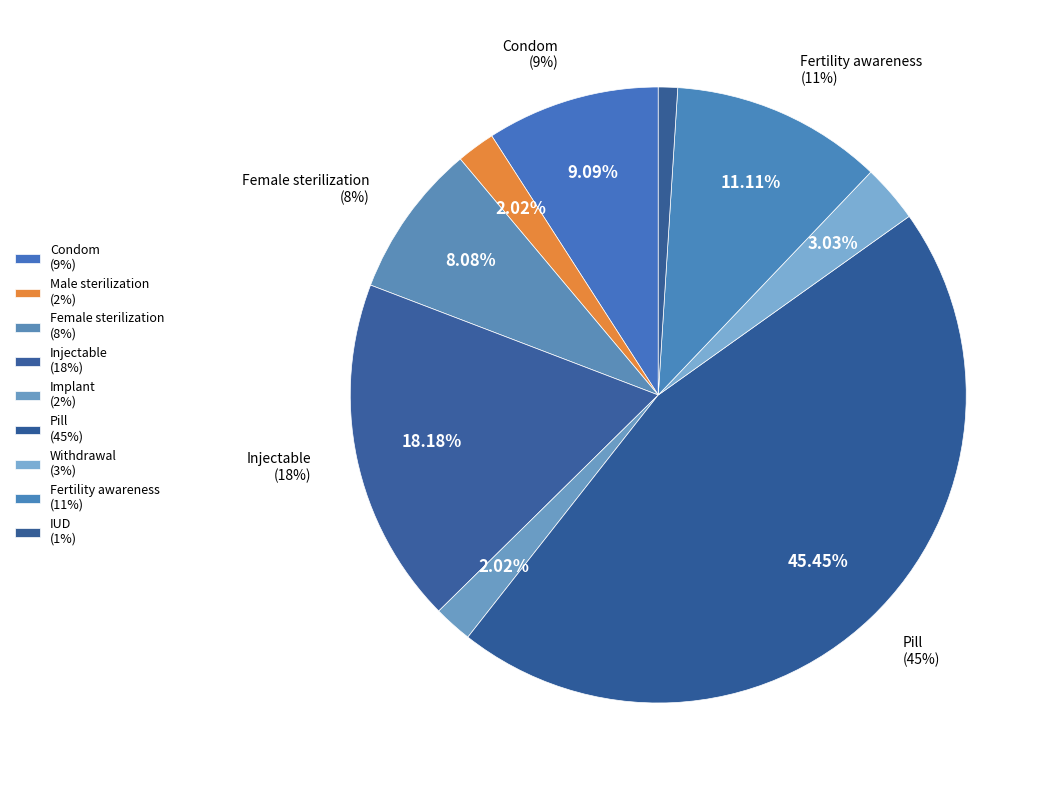

Is there any slice that represents more than half of the pie?

No